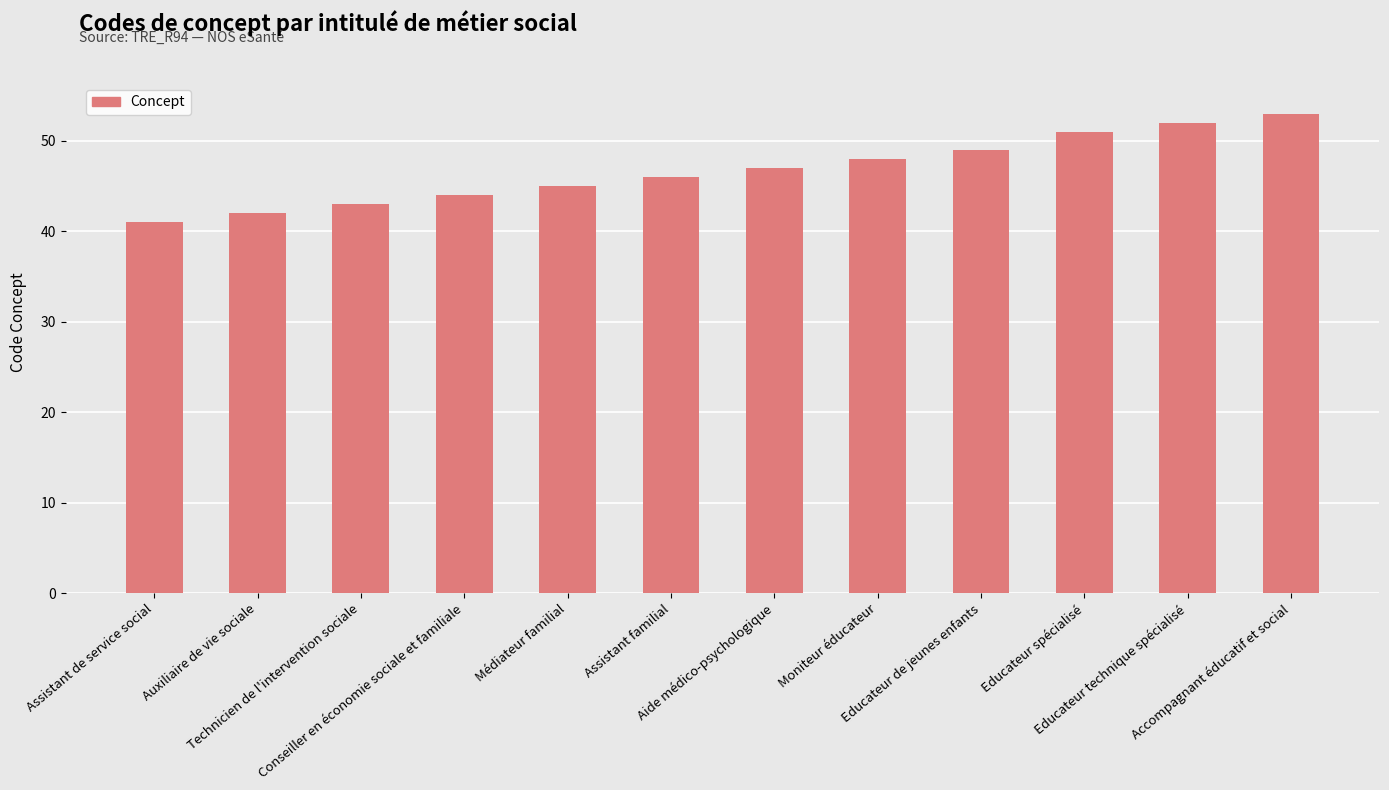

How many bars are there in total?

12